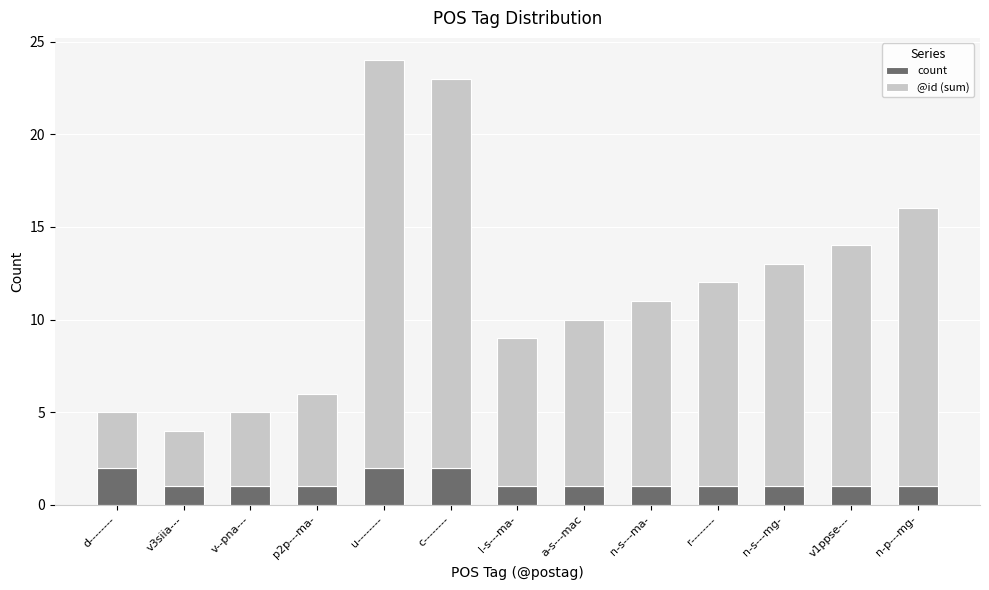

The value of count at c-------- is 2. True or false?

True